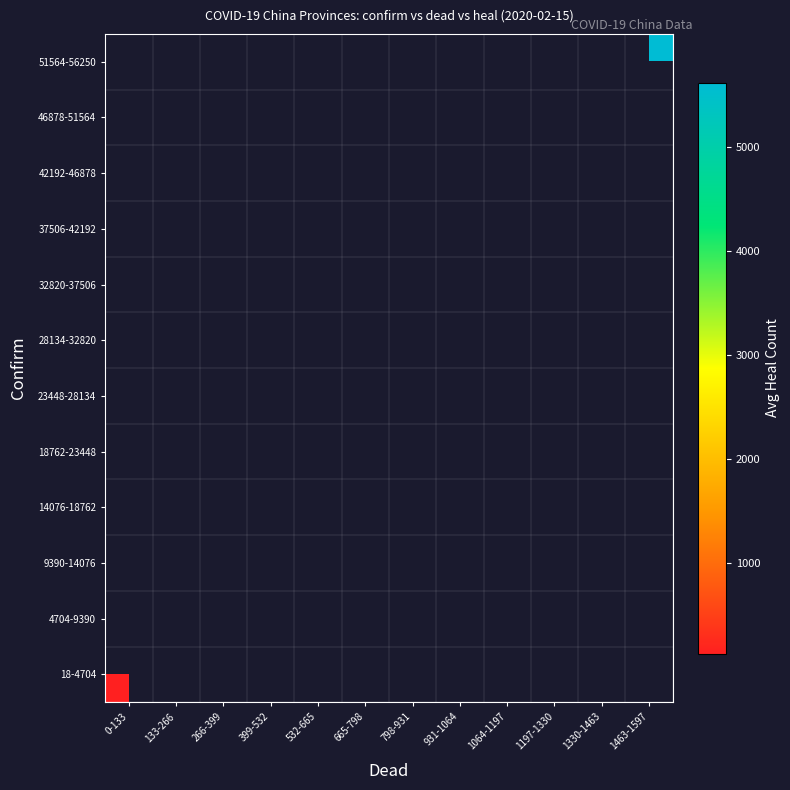

How many series are shown in this chart?

12